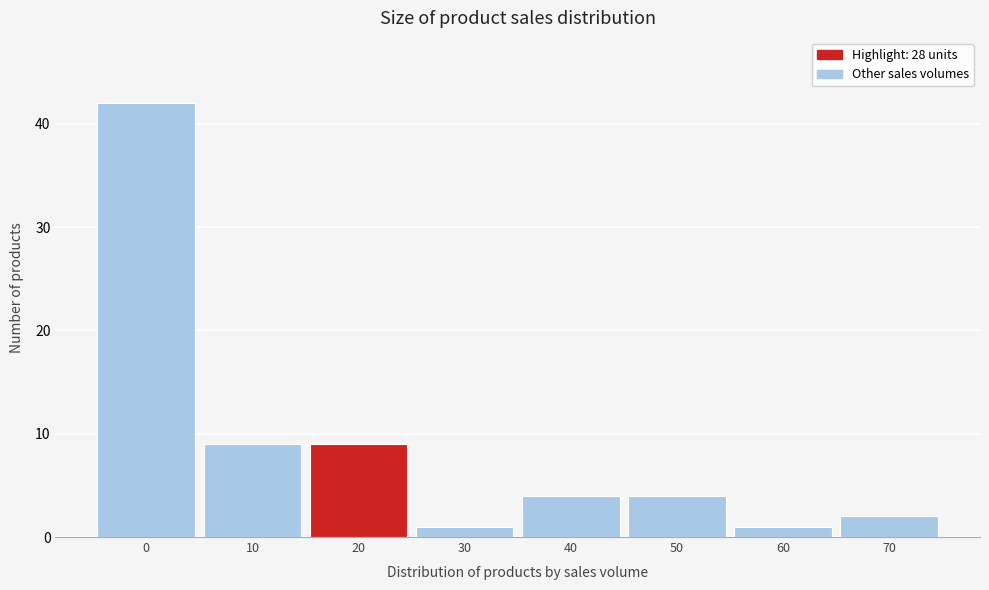

Reading left to right, extract all data points from this chart.

0=42	10=9	20=9	30=1	40=4	50=4	60=1	70=2